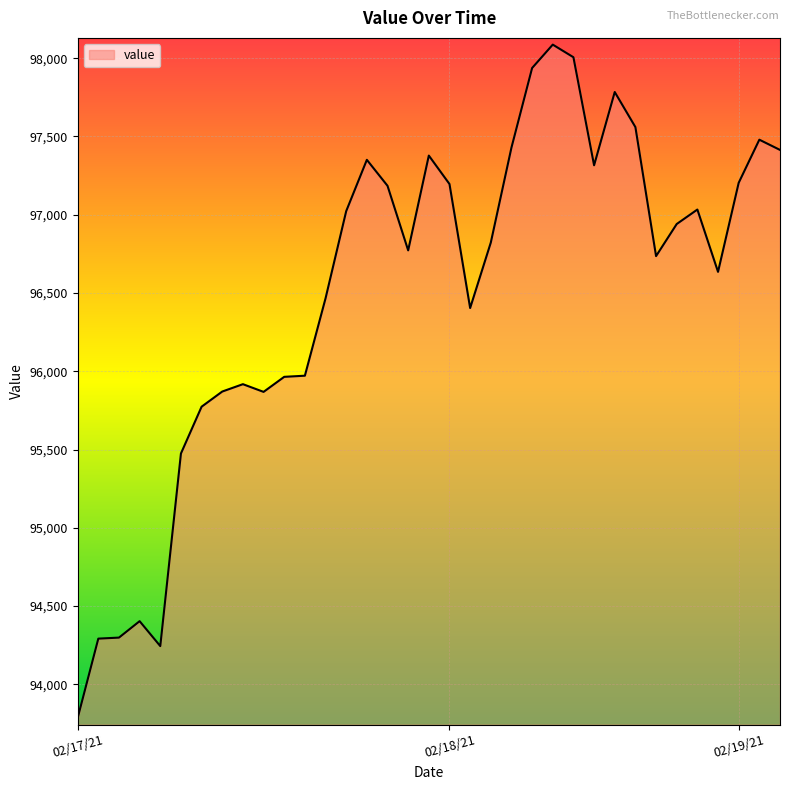

What is the difference between the maximum and minimum values?

4302.2